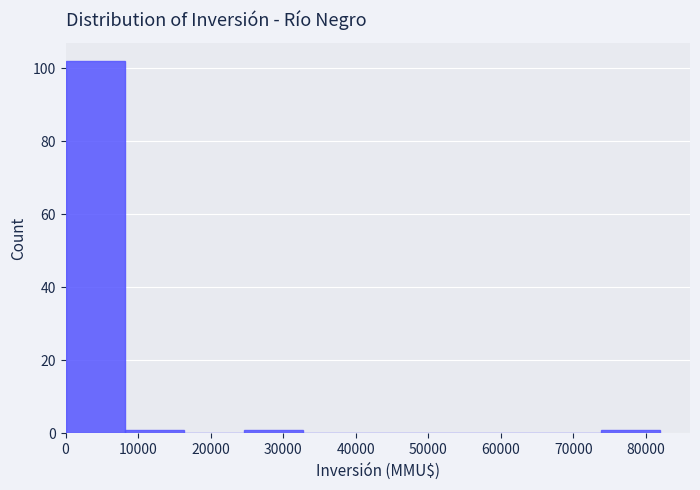

Reading left to right, list every bar in this chart as the range it spans on the x-axis followed by its height. Neither the bar edges nor the heights are printed on the chart, so give them approximately, as read against the axes.

0 to 8200: 102
8200 to 16400: under 2
16400 to 24600: 0
24600 to 32800: under 2
32800 to 41000: 0
41000 to 49200: 0
49200 to 57400: 0
57400 to 65600: 0
65600 to 73800: 0
73800 to 82000: under 2